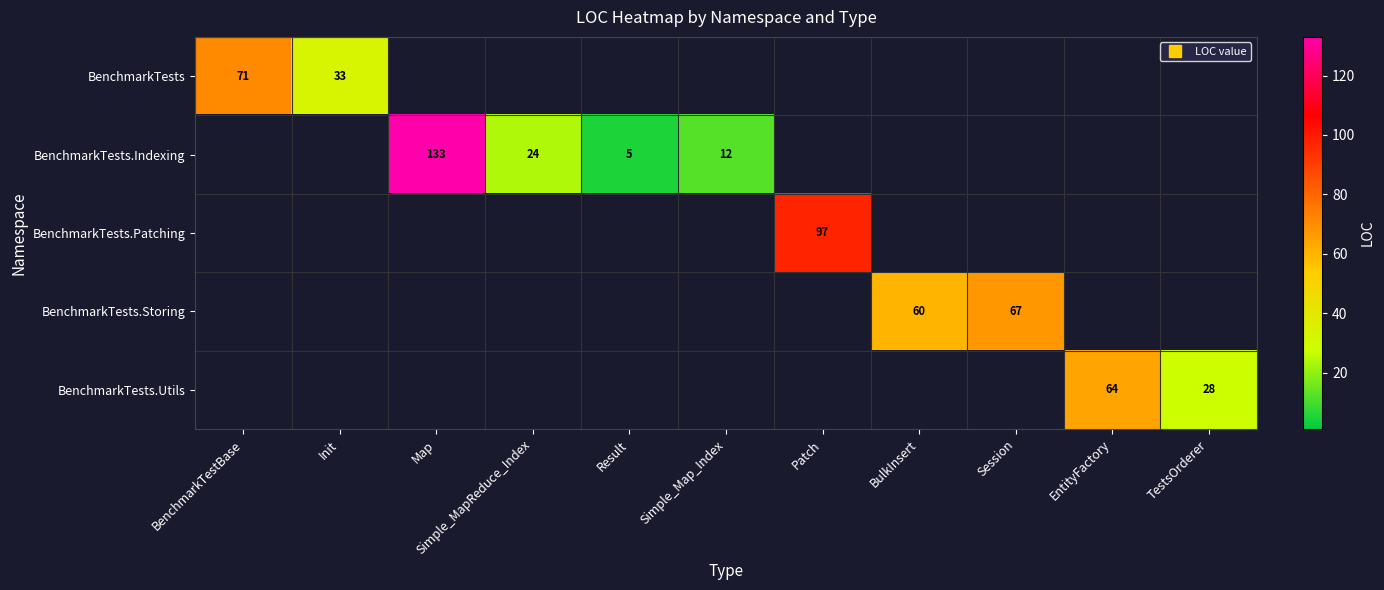

At how many categories does at least one series exceed 39?

6